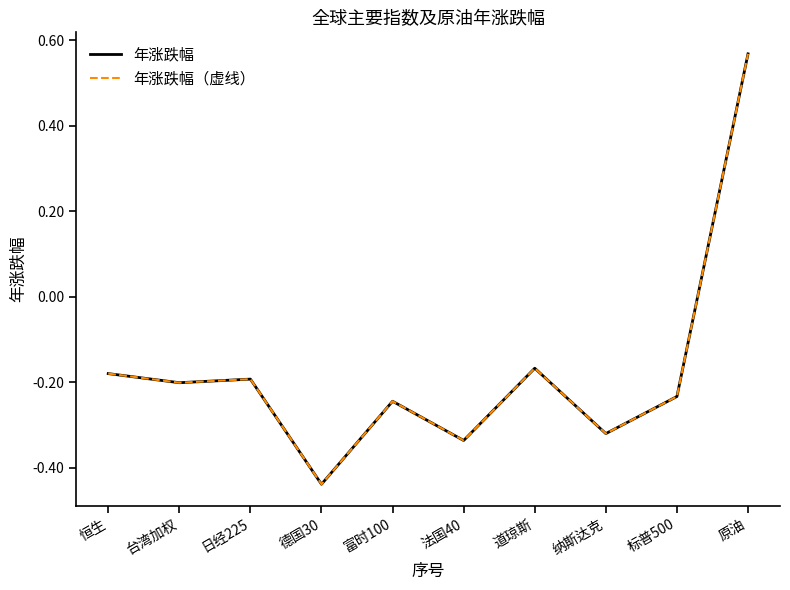

Does the chart have visible grid lines?

No